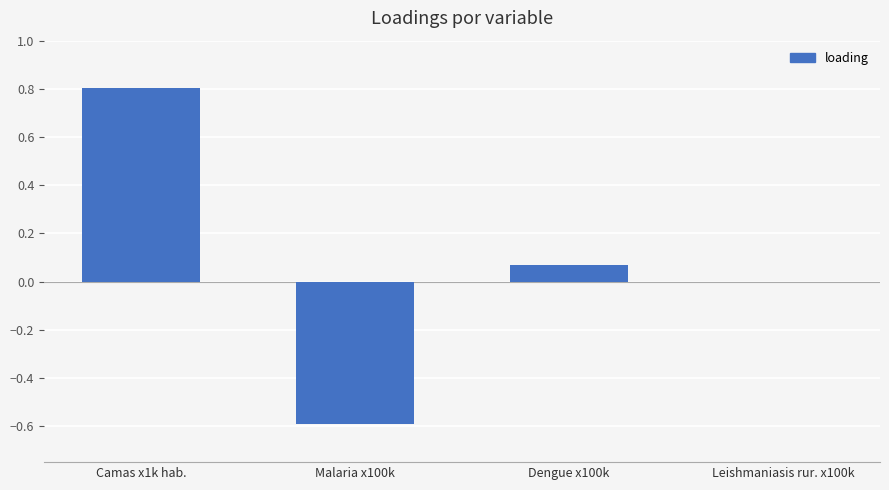

What is the greatest value displayed?

0.8